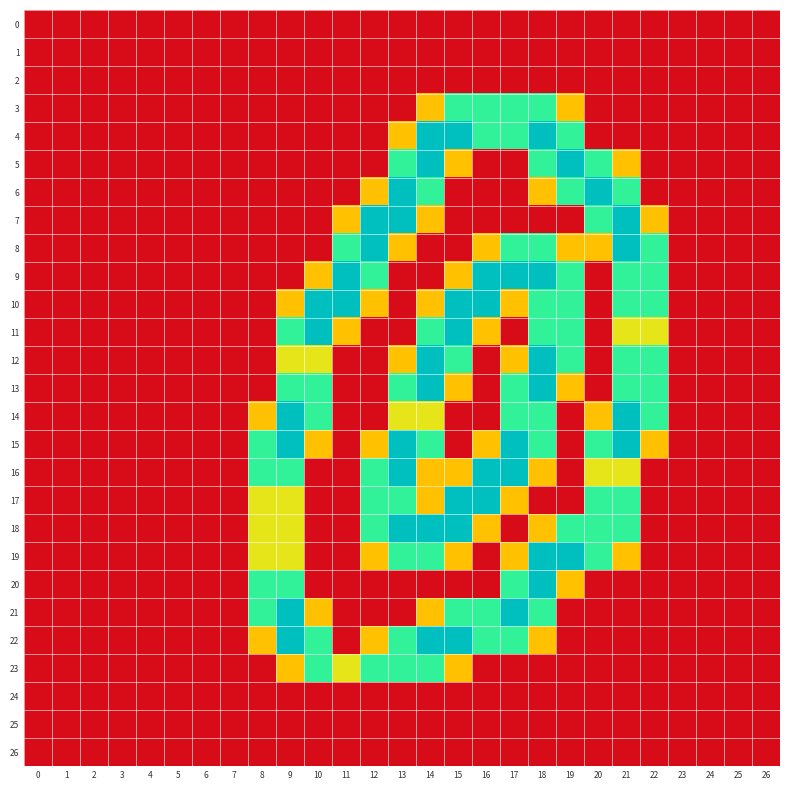

Which category has the highest value across all series?

14